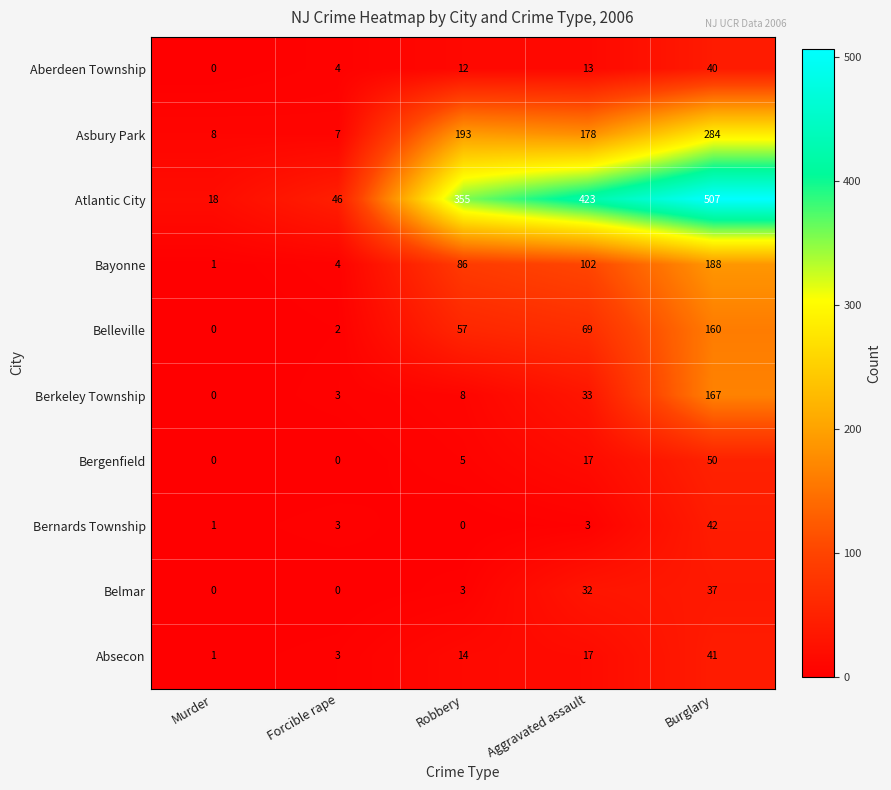

Count the number of categories in the chart.

5